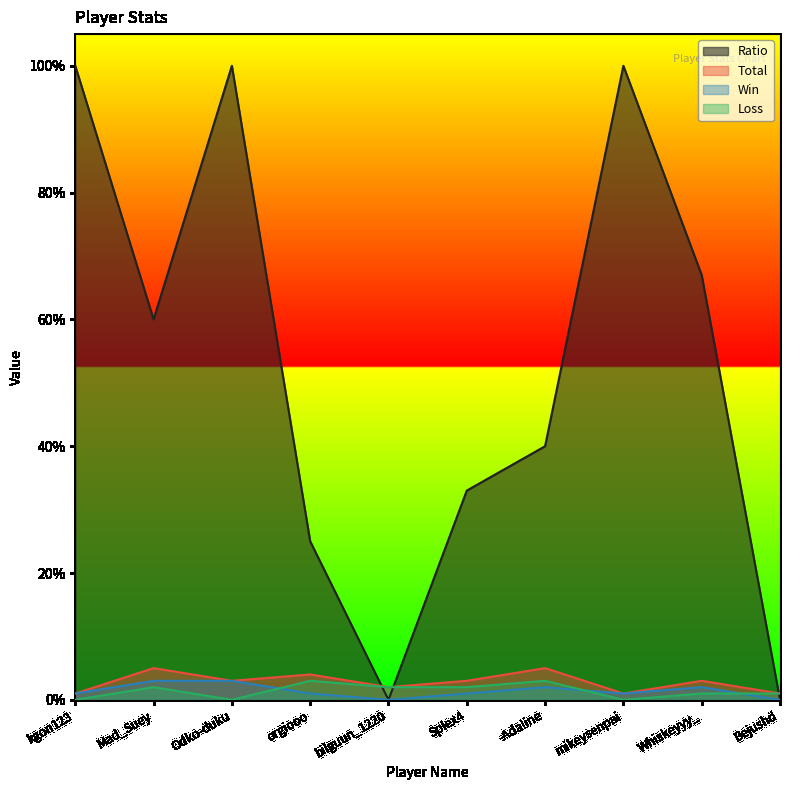

True or false: Loss and Total cross at least once.

False